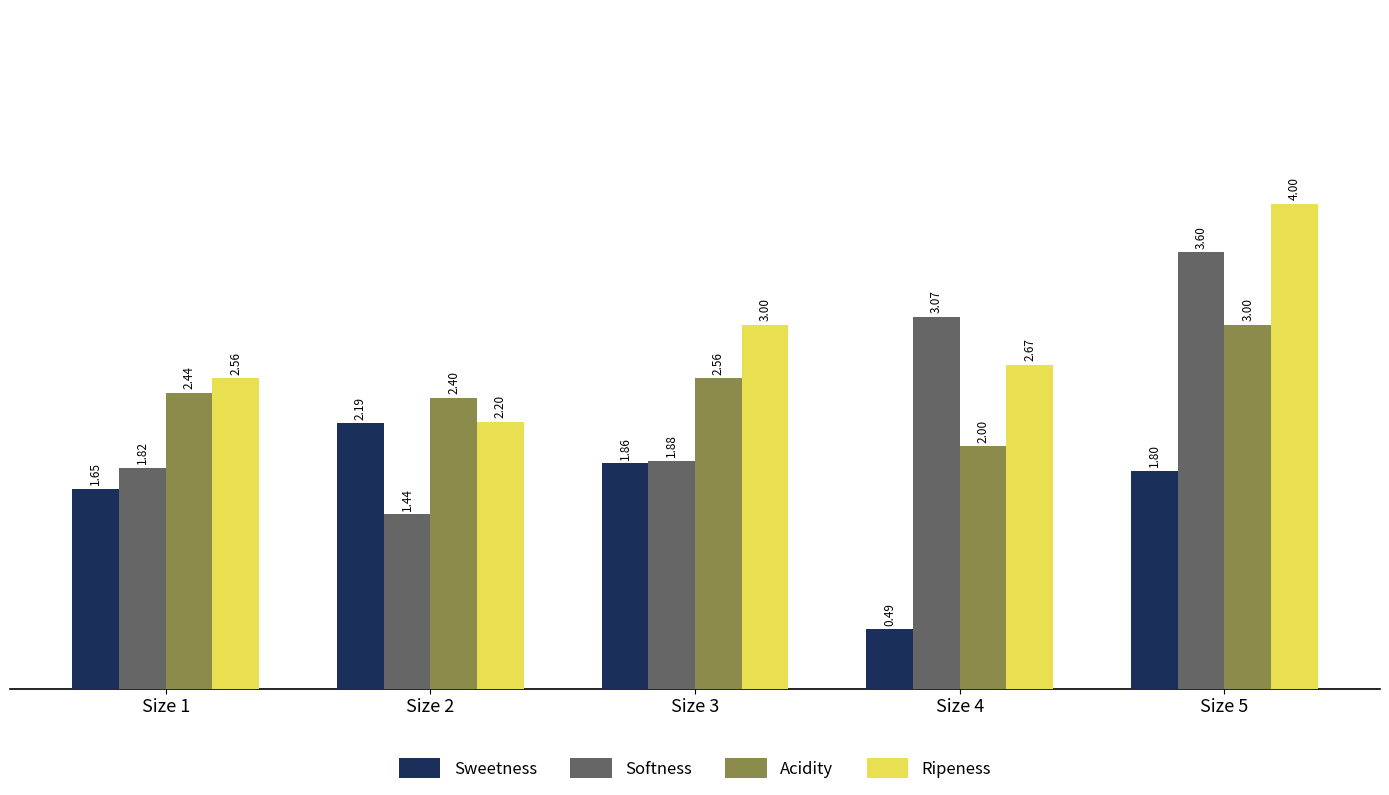

What is the difference between the highest and lowest values at Size 1?

0.9